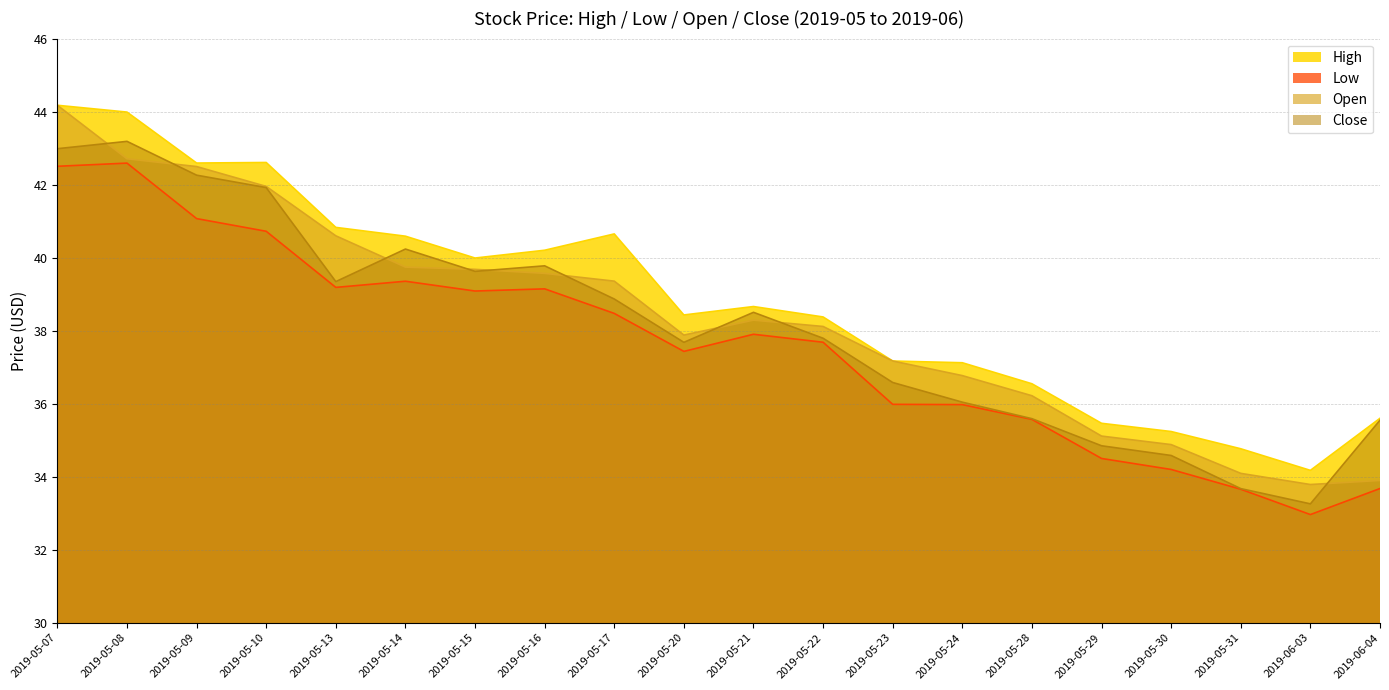

Reading right to left, transcribe all the data shown in this chart.

High: 35.6	34.2	34.8	35.2	35.5	36.5	37.1	37.2	38.4	38.7	38.4	40.6	40.2	40.0	40.6	40.8	42.6	42.6	44.0	44.2
Low: 33.7	33.0	33.7	34.2	34.5	35.6	36.0	36.0	37.7	37.9	37.4	38.5	39.1	39.1	39.4	39.2	40.7	41.1	42.6	42.5
Open: 33.9	33.8	34.1	34.9	35.1	36.2	36.8	37.2	38.1	38.3	37.9	39.4	39.6	39.7	39.7	40.6	42.0	42.5	42.7	44.2
Close: 35.5	33.3	33.7	34.6	34.8	35.6	36.0	36.6	37.8	38.5	37.7	38.9	39.8	39.6	40.2	39.3	41.9	42.3	43.2	43.0